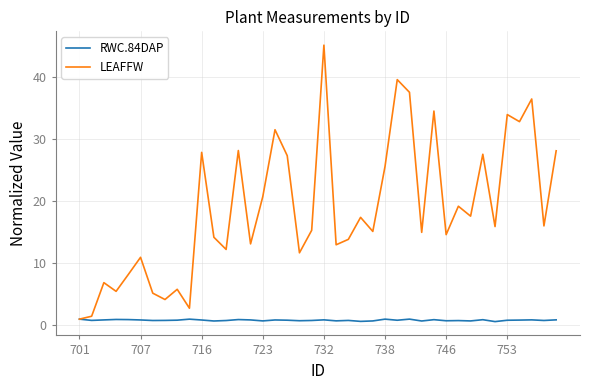

Which series has the largest range (max minus min)?

LEAFFW